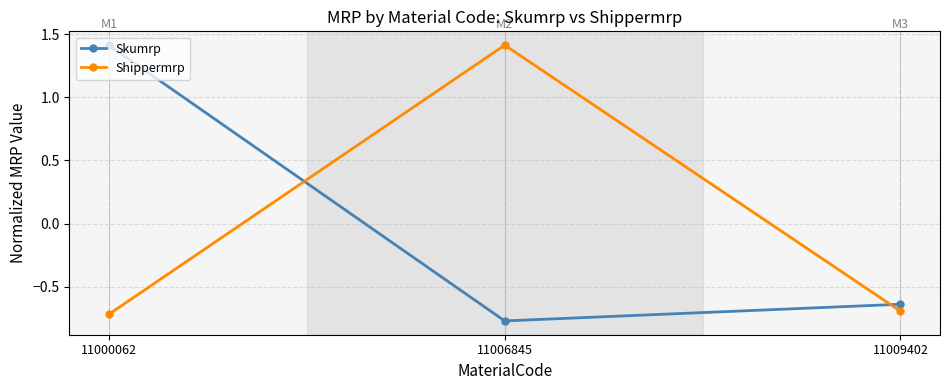

Is it true that Shippermrp equals 1.4 at 11006845?

True